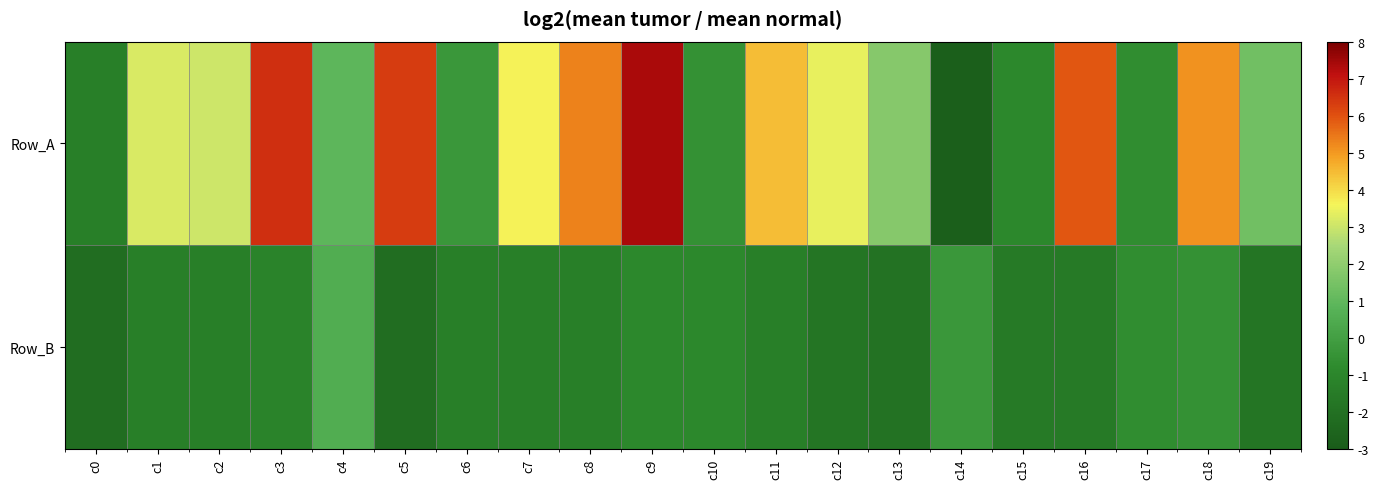

What is the difference between the highest and lowest values at c6?

1.0